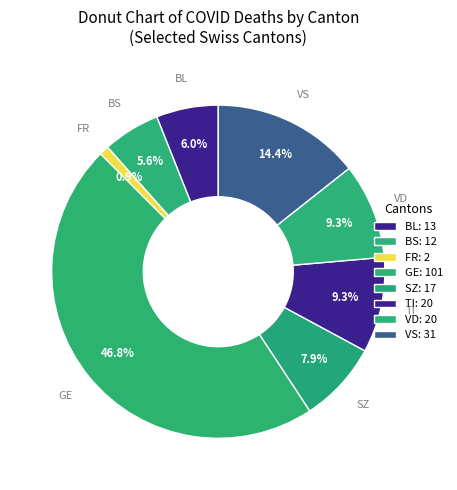

Count the number of slices in the pie.

8